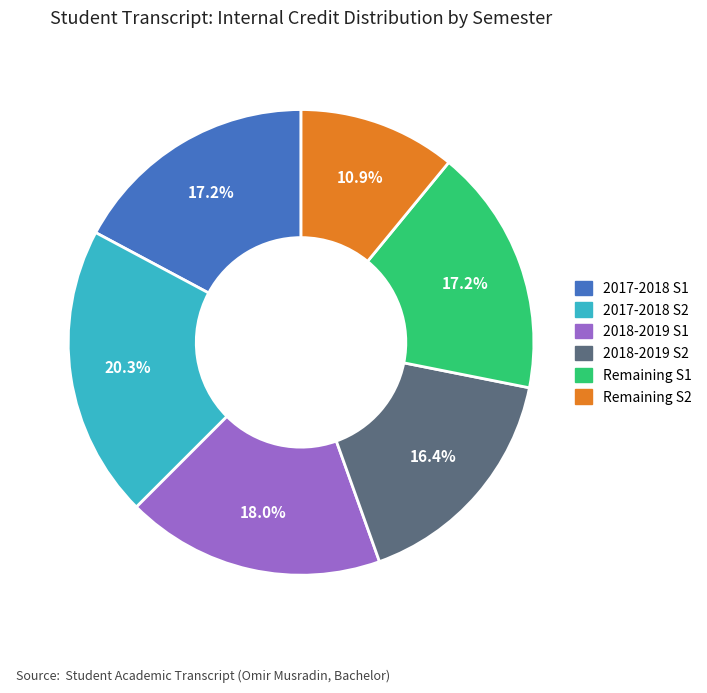

Is there a majority slice in this chart?

No